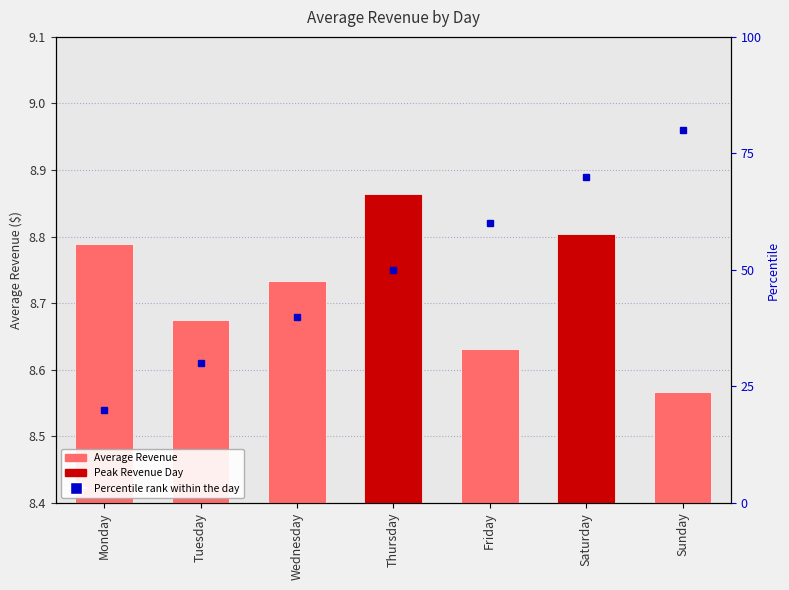

What is the value of the 2nd bar from the left?

8.7